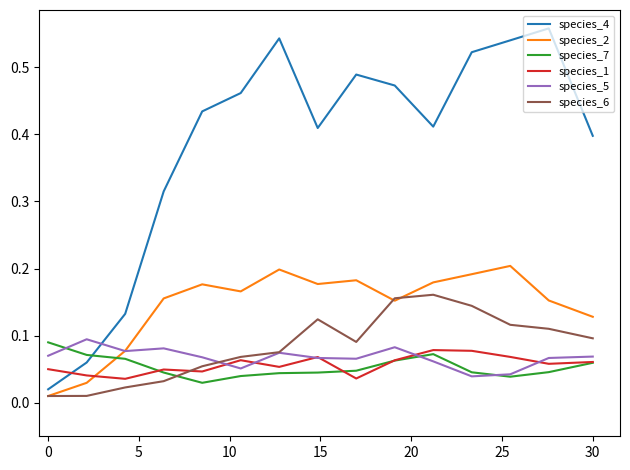

Which series has the largest total across all categories?

species_4